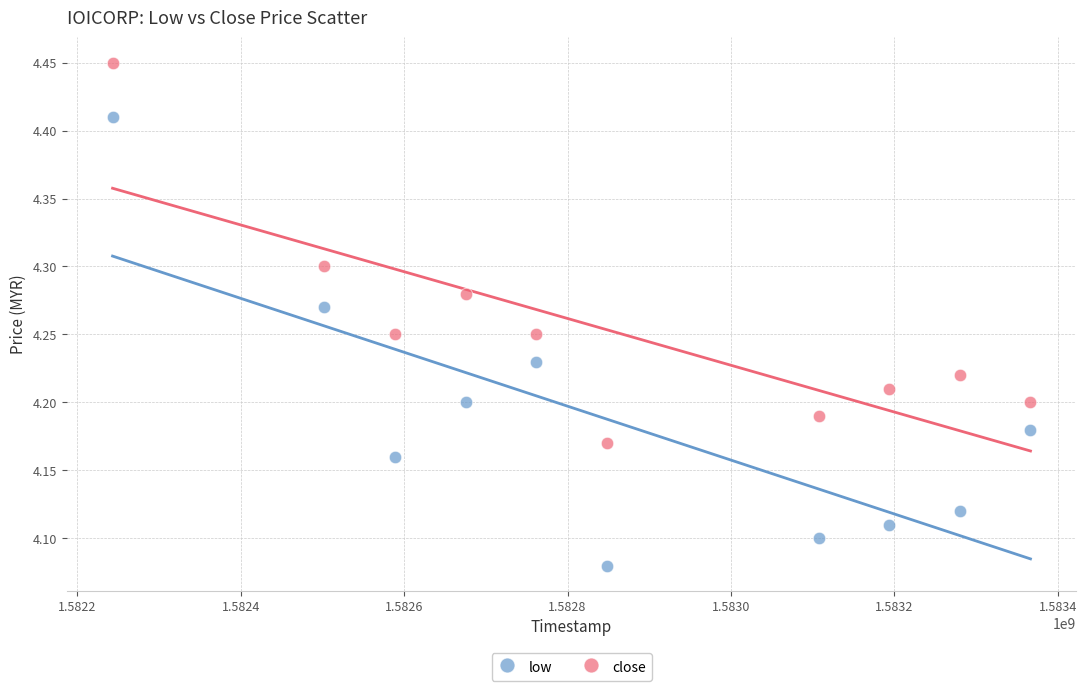

Which series reaches the maximum Y coordinate?

close